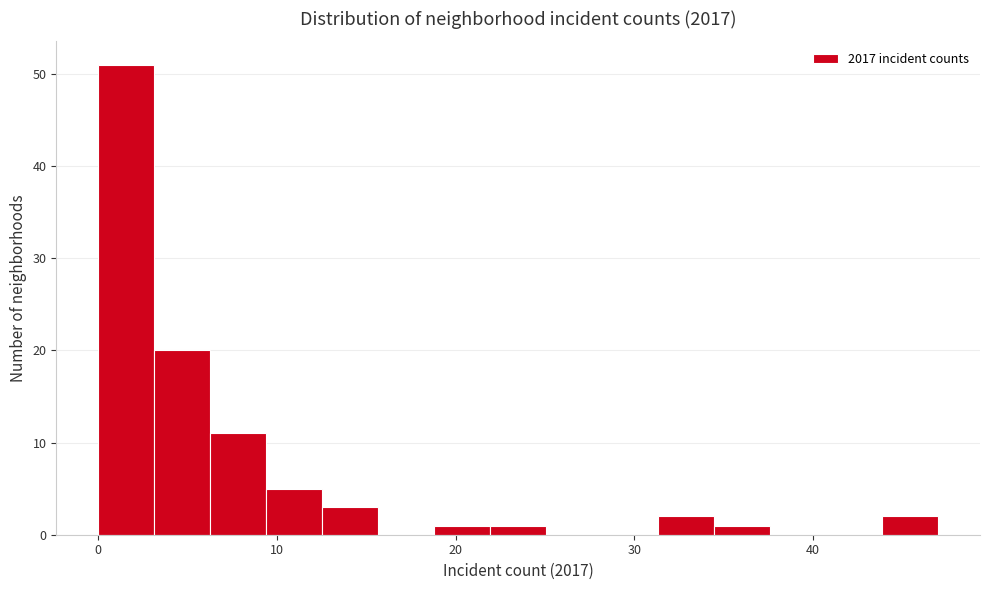

Around what value on the x-axis is the tallest bar? Give the approximate position of its centre, as read against the axis.

2